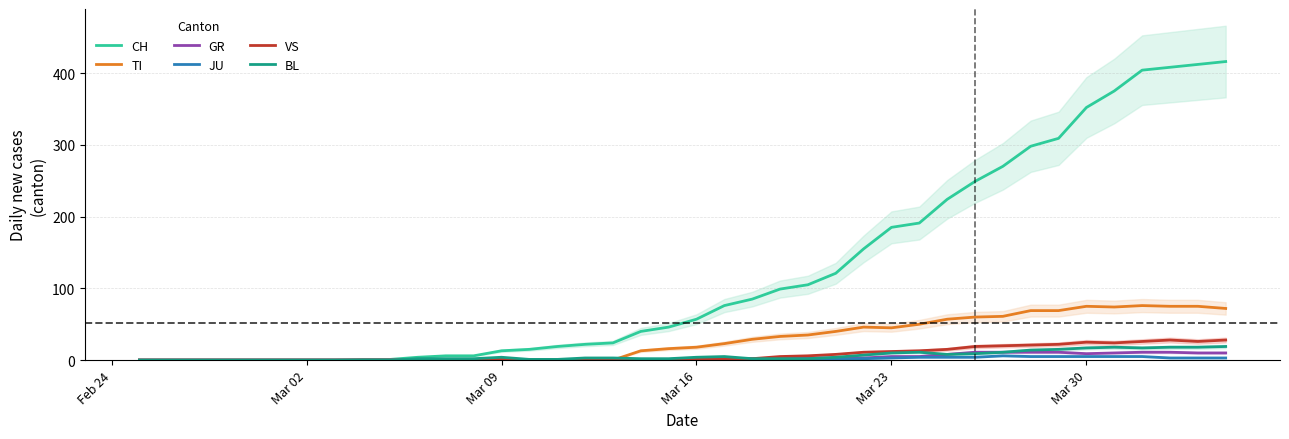

Is it true that TI equals 45 at Mar 23?

True